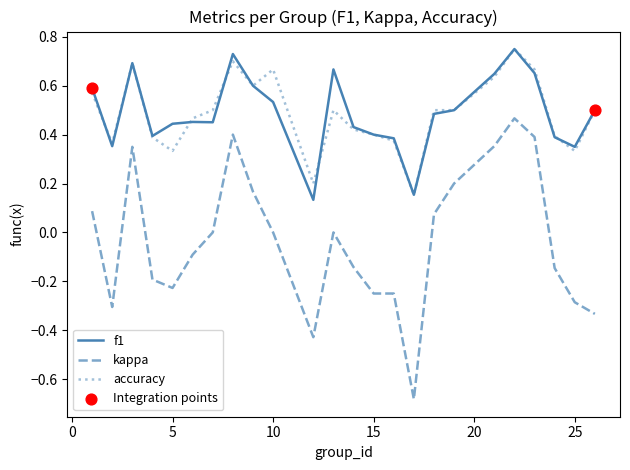

Which series has the largest range (max minus min)?

kappa